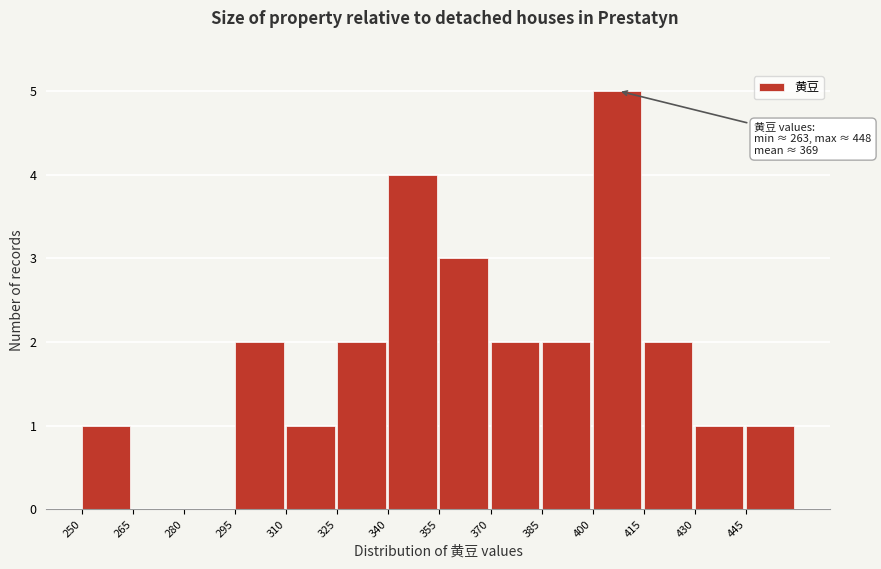

Over which range of the x-axis is the bar tallest?

400 to 415